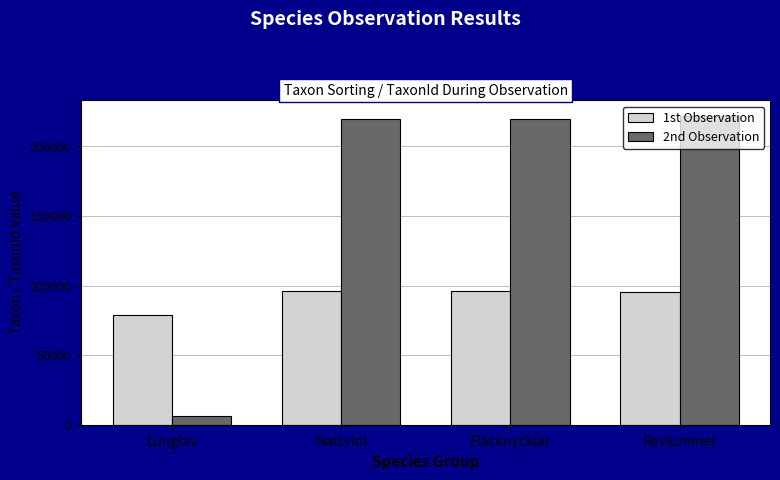

The 2nd Observation series shows 79011 at Fläcknycklar. True or false?

False